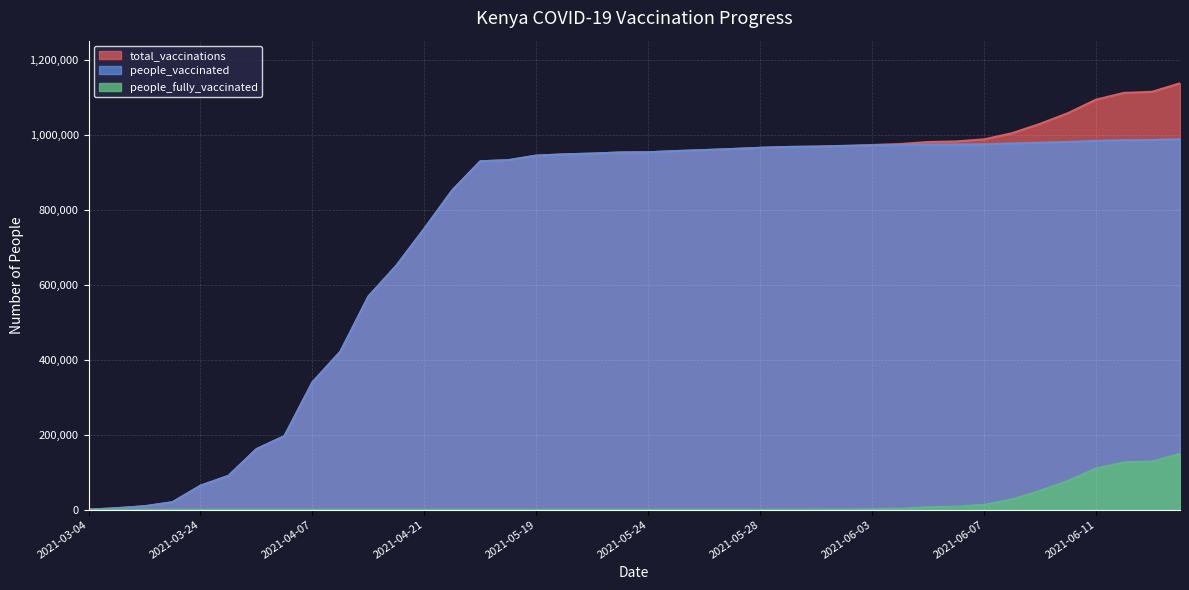

What is the difference between the people_vaccinated values at 2021-05-21 and 2021-04-07?

610905